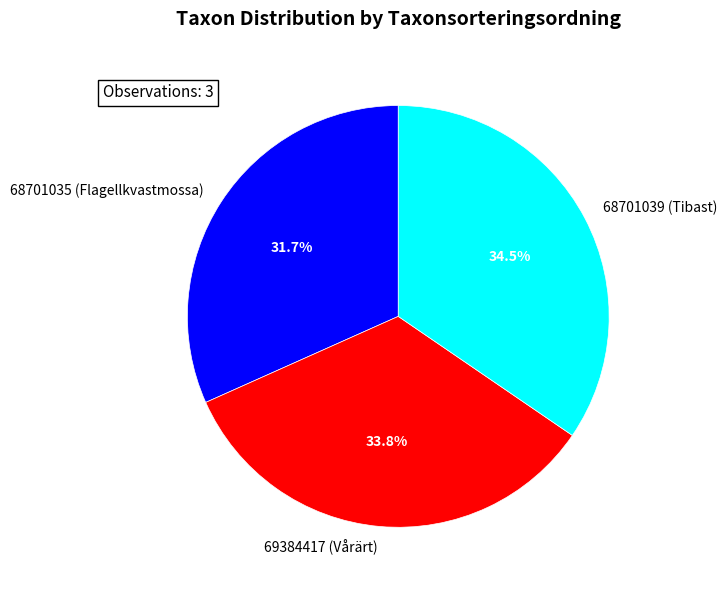

Rank the categories by value from lowest to highest.

68701035 (Flagellkvastmossa), 69384417 (Vårärt), 68701039 (Tibast)